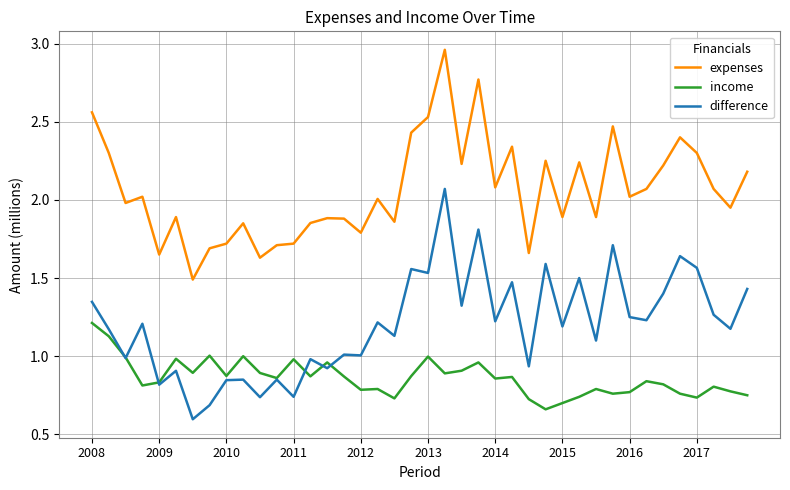

Which series has the largest total across all categories?

expenses